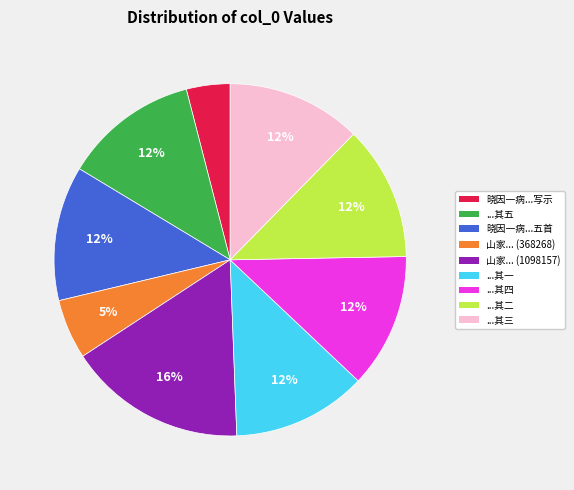

Does any single category account for the majority?

No